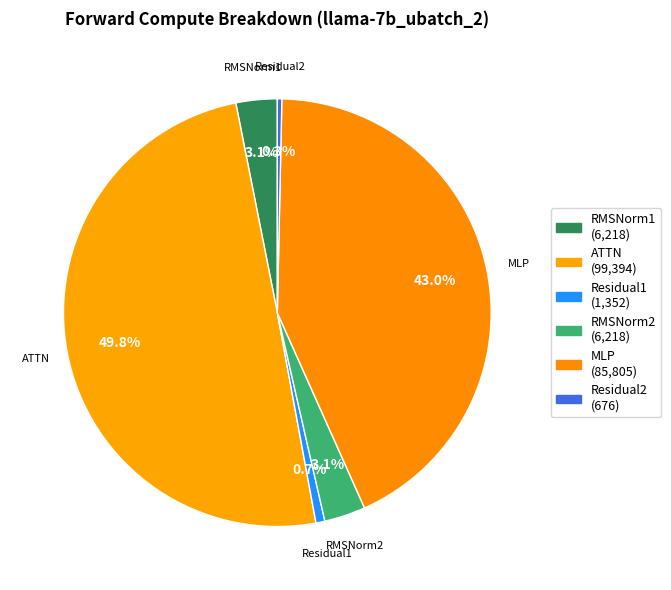

To the nearest percent, what percentage of the pie is RMSNorm2?

3%